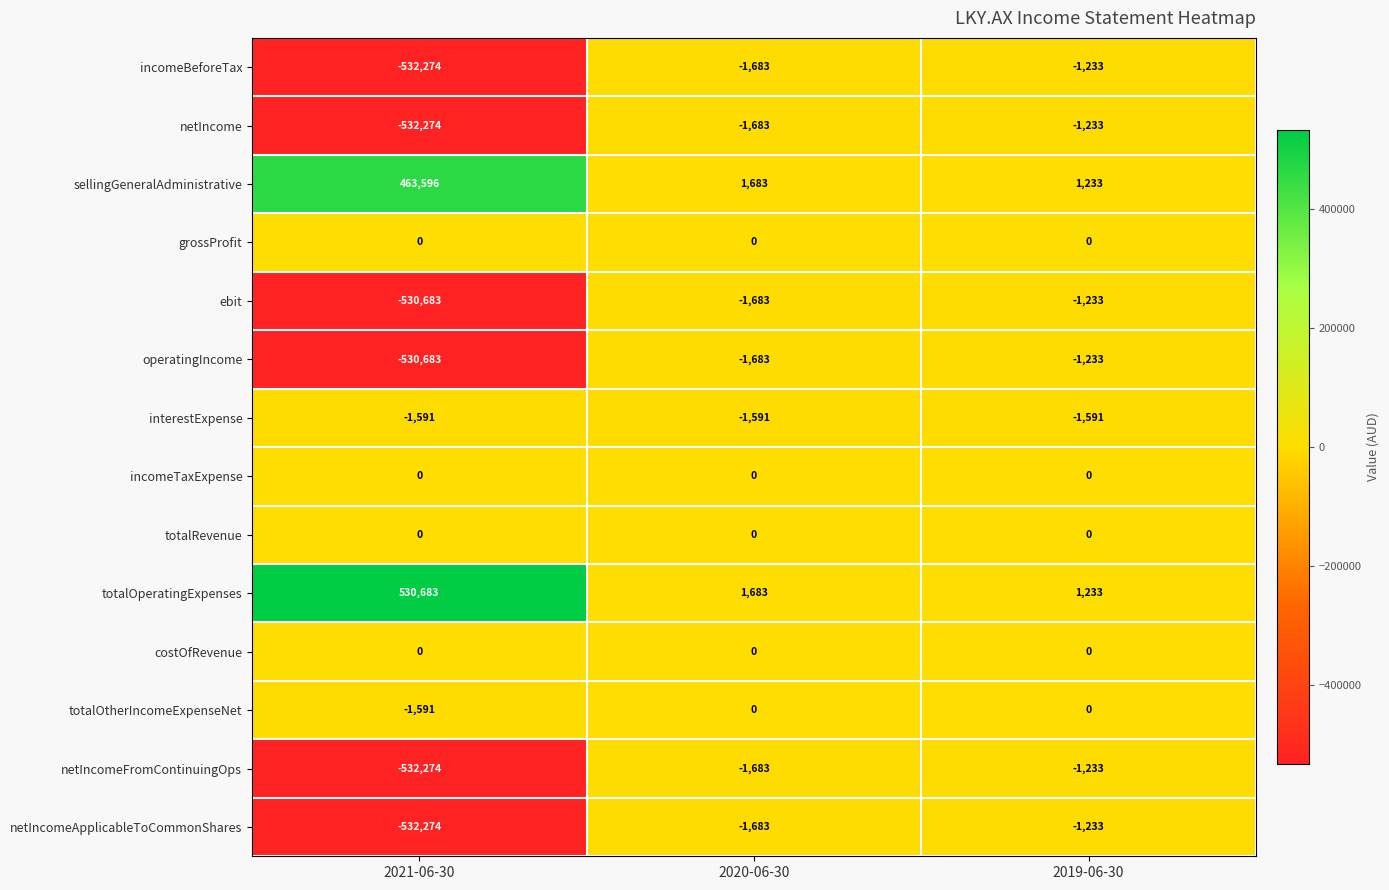

What is the total value across all series at 2021-06-30?

-2199365